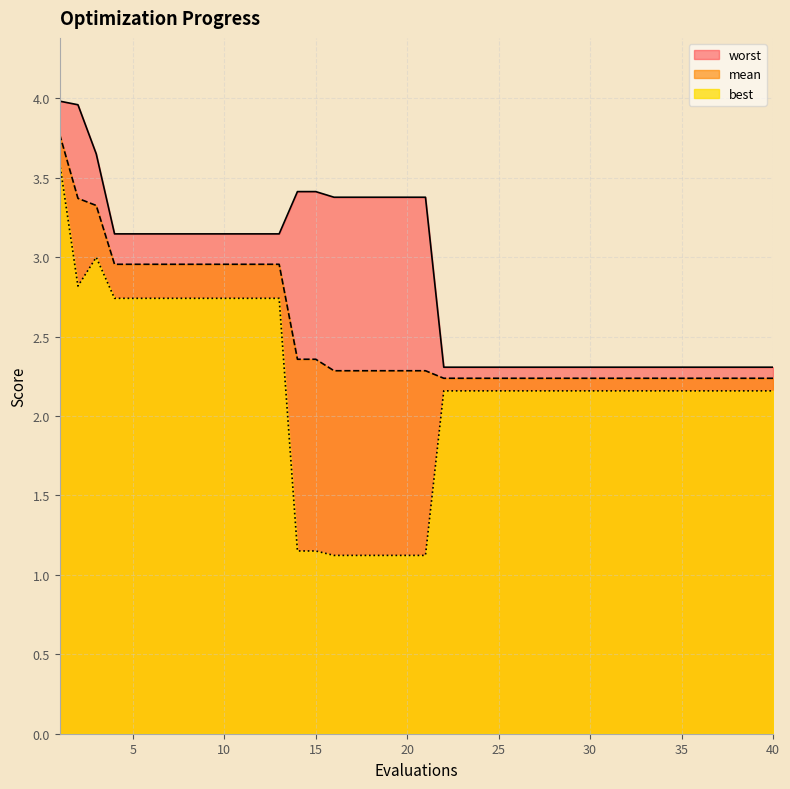

Rank the series by their average value, from lowest to highest.

best, mean, worst